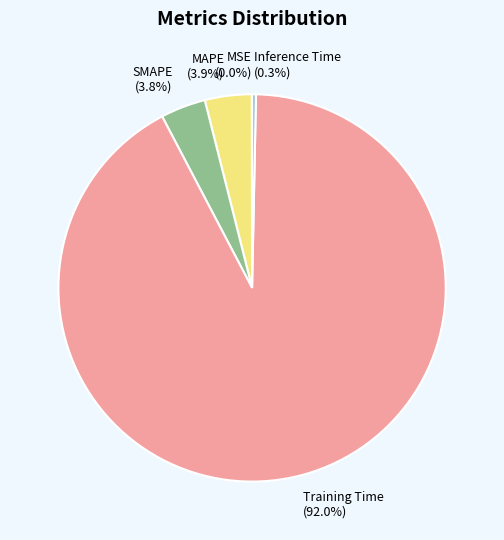

What percentage do SMAPE (3.8%) and MAPE (3.9%) together represent?

7.7%